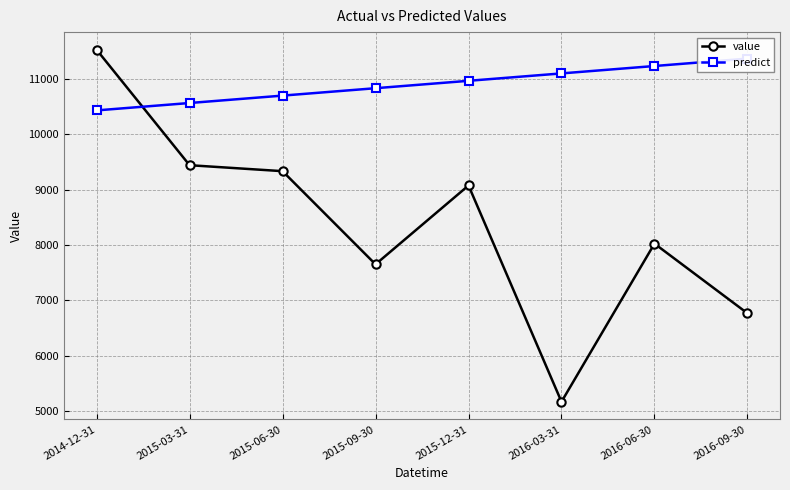

How many lines are shown in the chart?

2